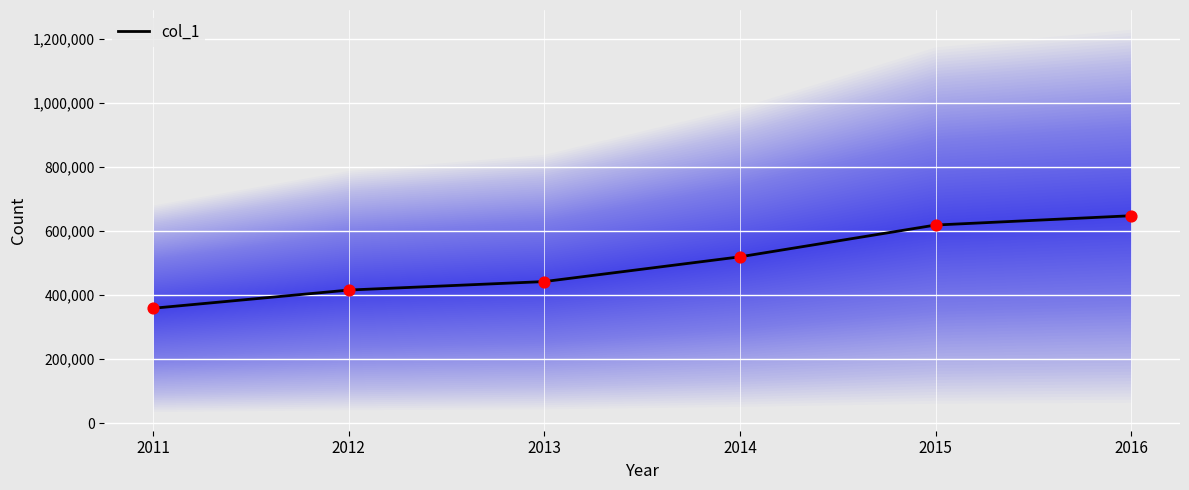

Which has a higher value, 2013 or 2014?

2014